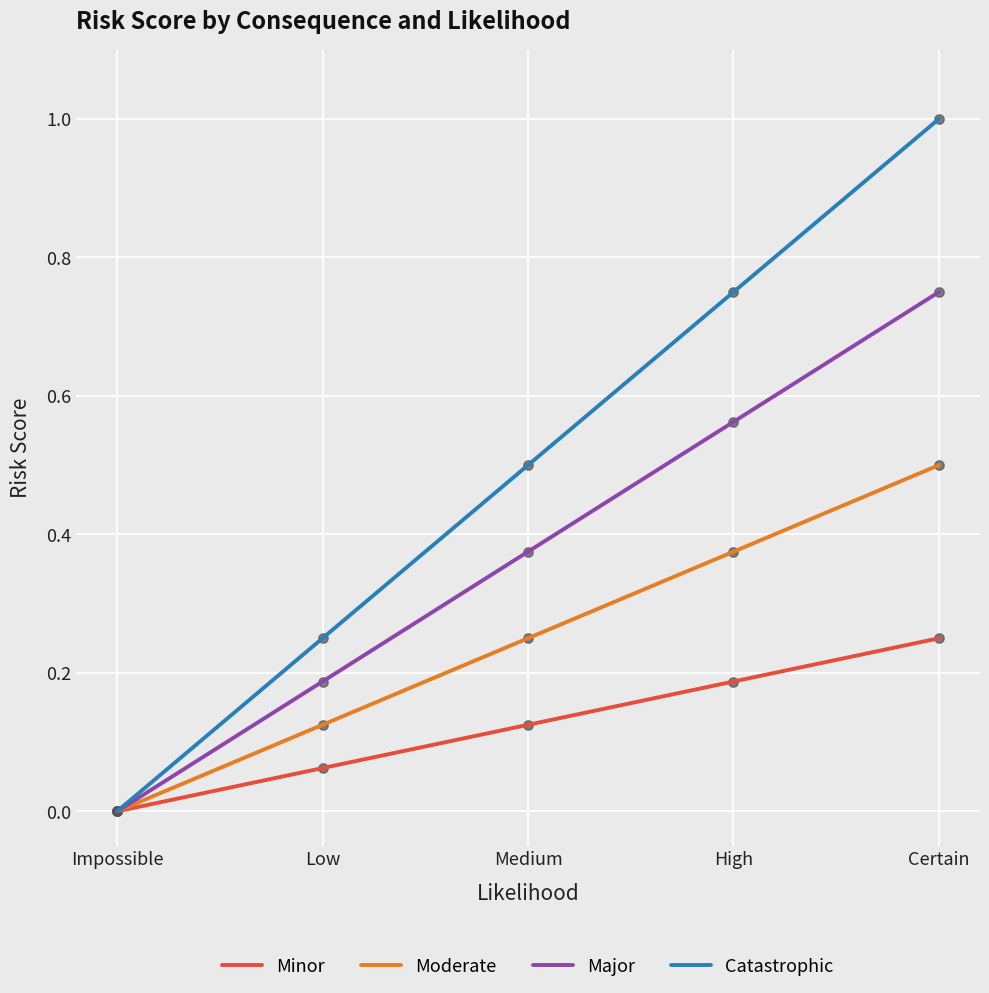

At which category is the sum across all series the highest?

Certain